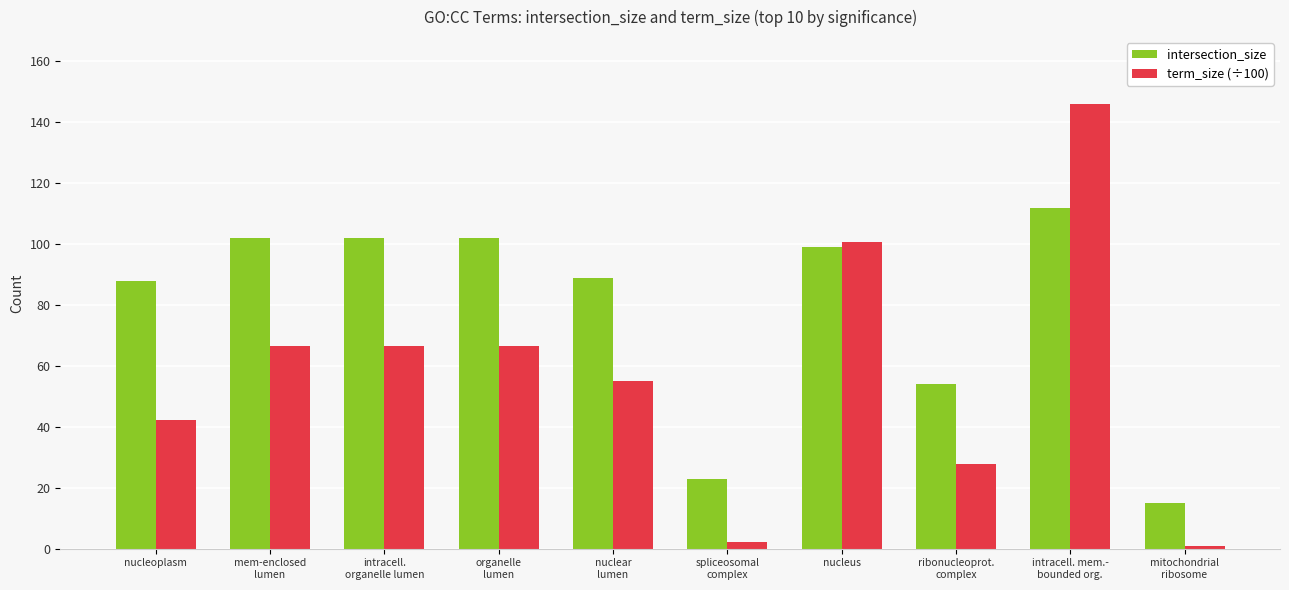

Which series has the largest total across all categories?

intersection_size